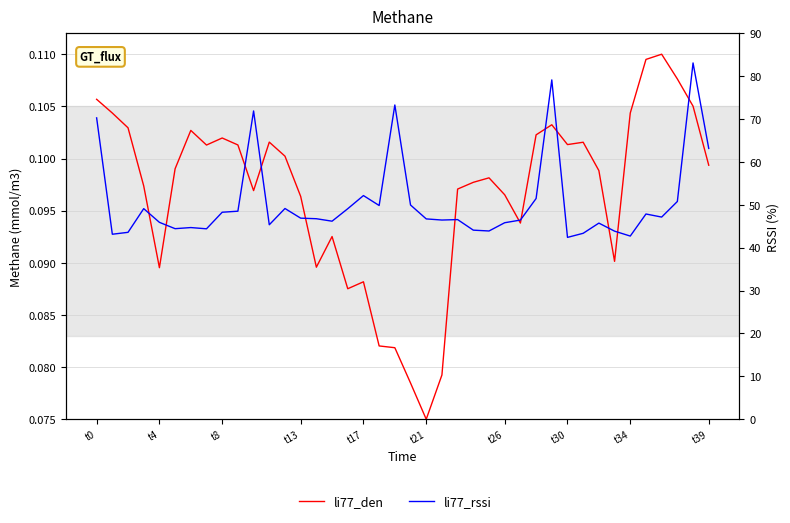

What is the label of the 40th point from the right?

t0